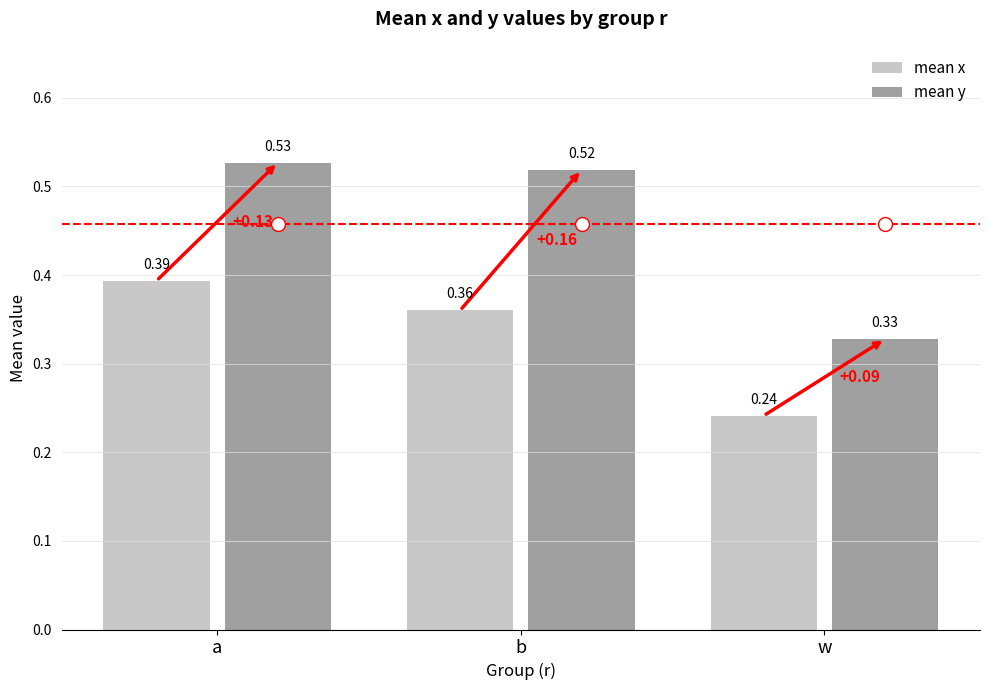

Which series changed the most between b and w?

mean y